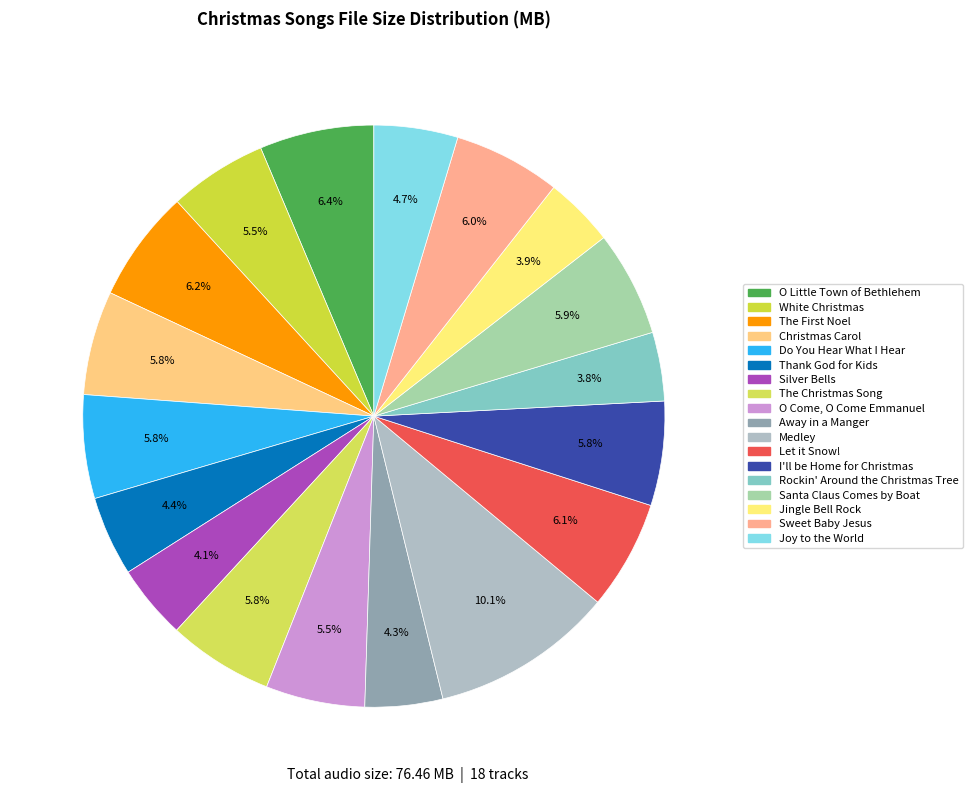

The I'll be Home for Christmas slice represents 6% of the pie. True or false?

True